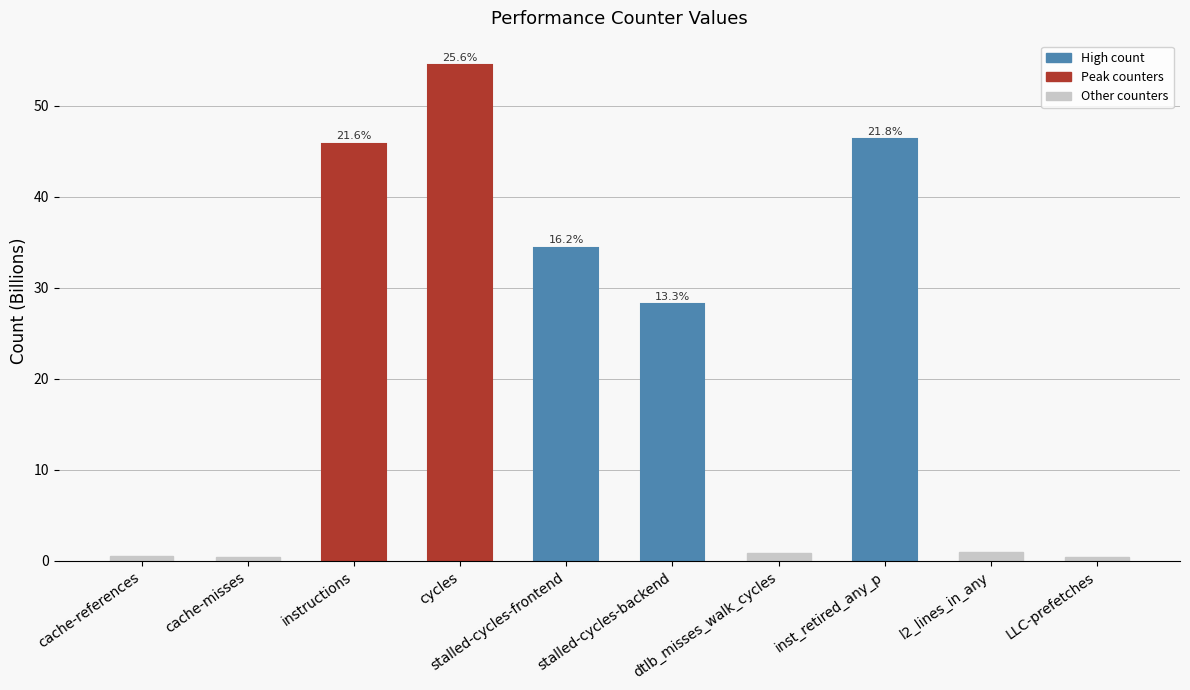

Are the bars grouped side by side (vs. stacked)?

No